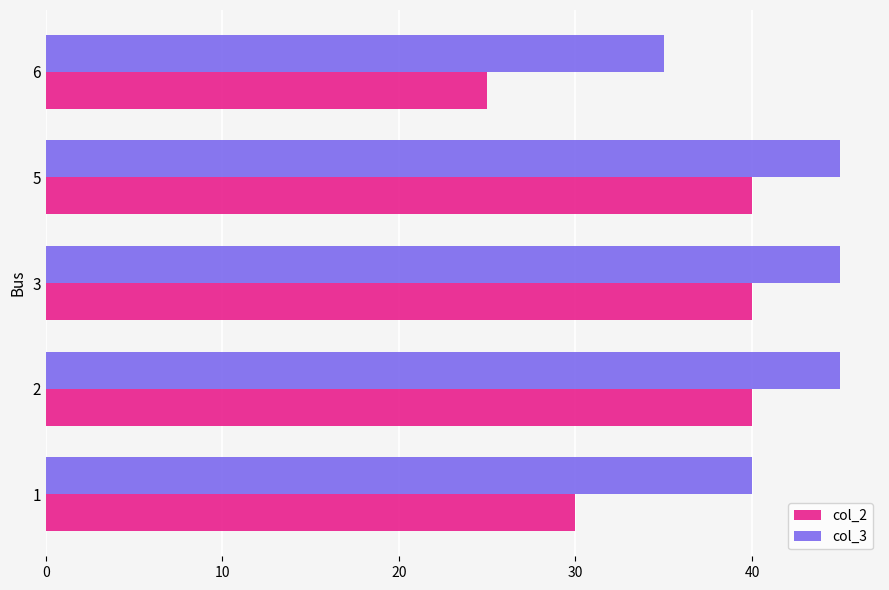

List the series in order of their overall mean, lowest first.

col_2, col_3